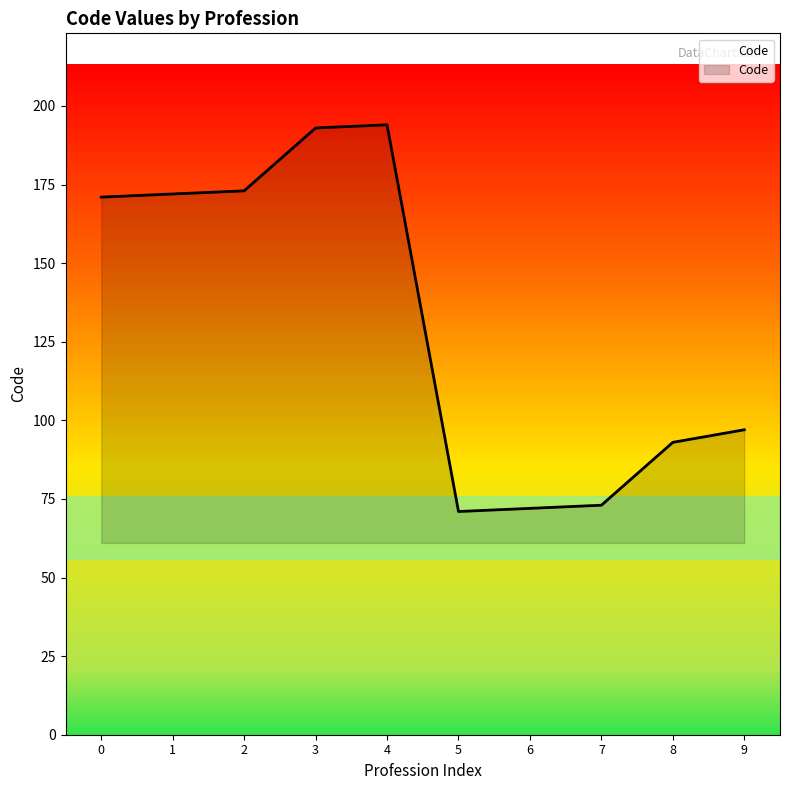

How many lines are shown in the chart?

1